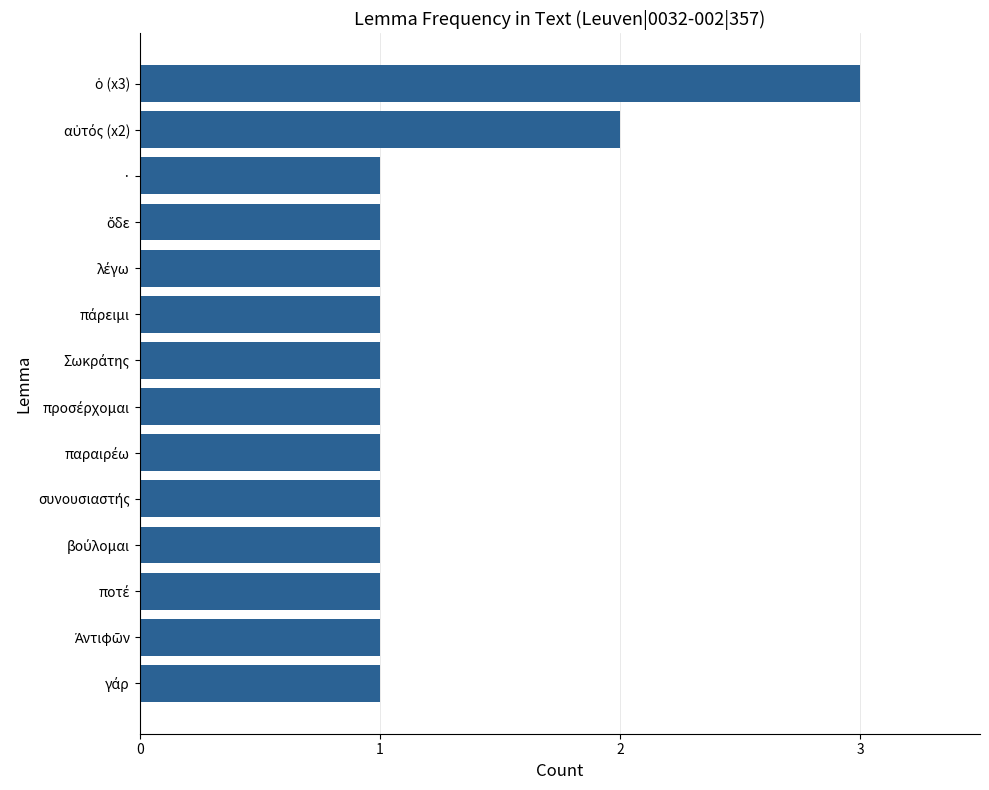

What is the greatest value displayed?

3